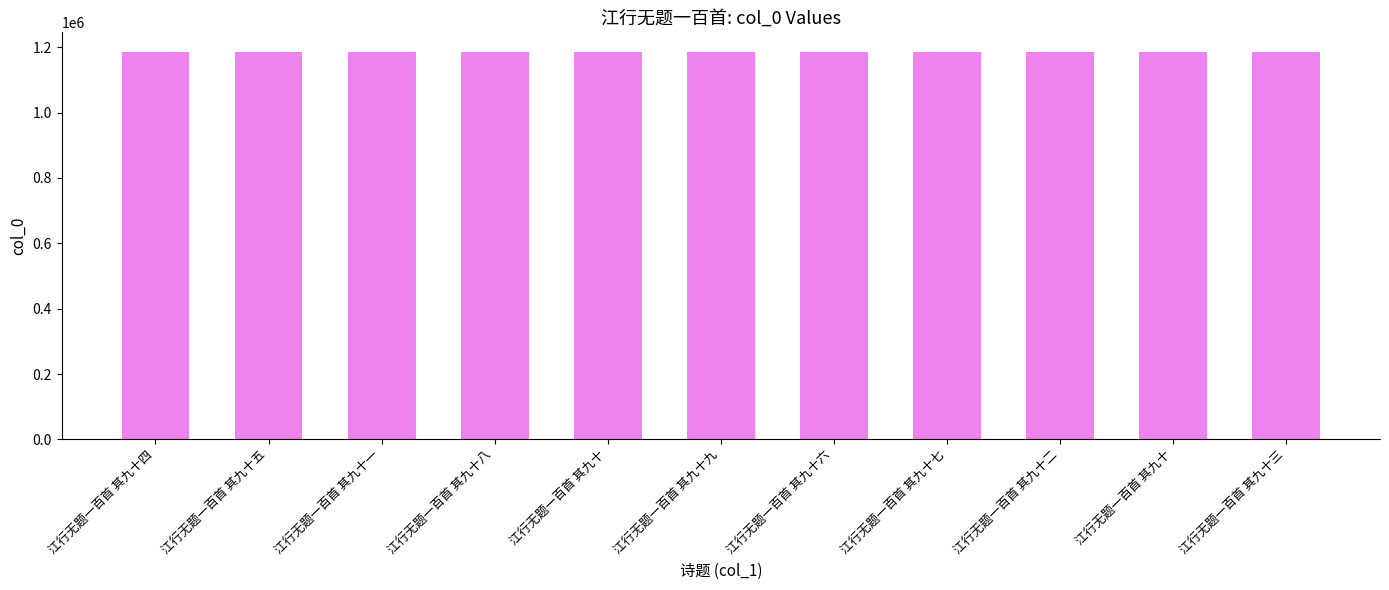

Rank the categories by value from highest to lowest.

江行无题一百首 其九十七, 江行无题一百首 其九十九, 江行无题一百首 其九十八, 江行无题一百首 其九十六, 江行无题一百首 其九十四, 江行无题一百首 其九十三, 江行无题一百首 其九十二, 江行无题一百首 其九十一, 江行无题一百首 其九十, 江行无题一百首 其九十五, 江行无题一百首 其九十